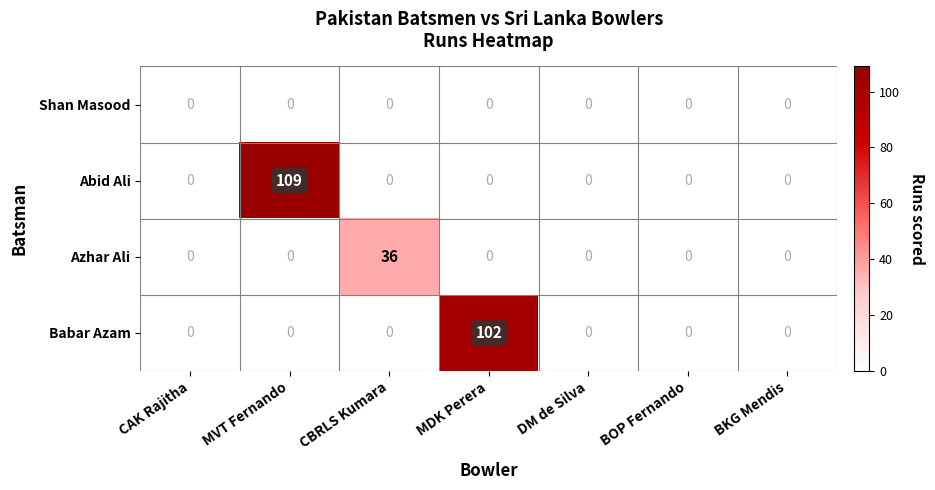

Between CAK Rajitha and CBRLS Kumara, which series saw the biggest shift?

Azhar Ali